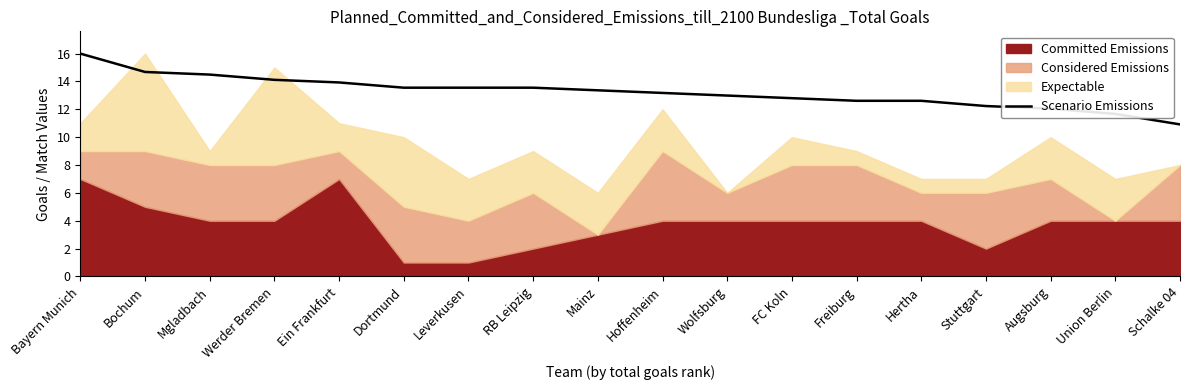

True or false: there are more than 1 points higher than both neighbors.

False